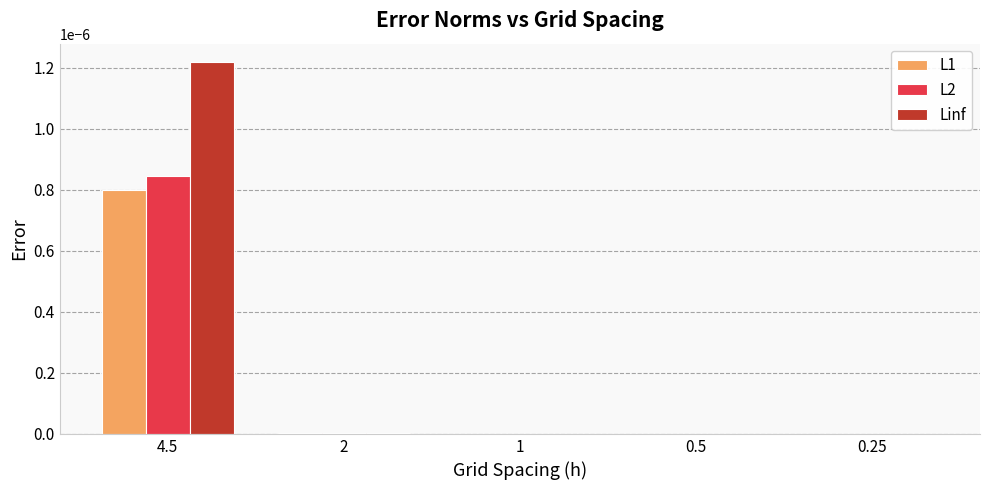

At which category is the sum across all series the highest?

4.5